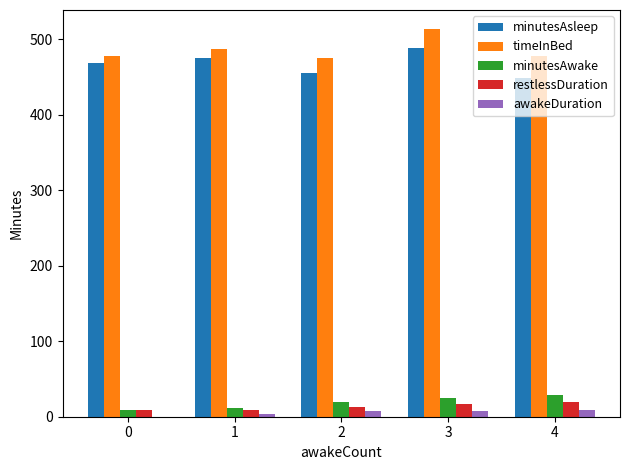

Which series has the largest total across all categories?

timeInBed